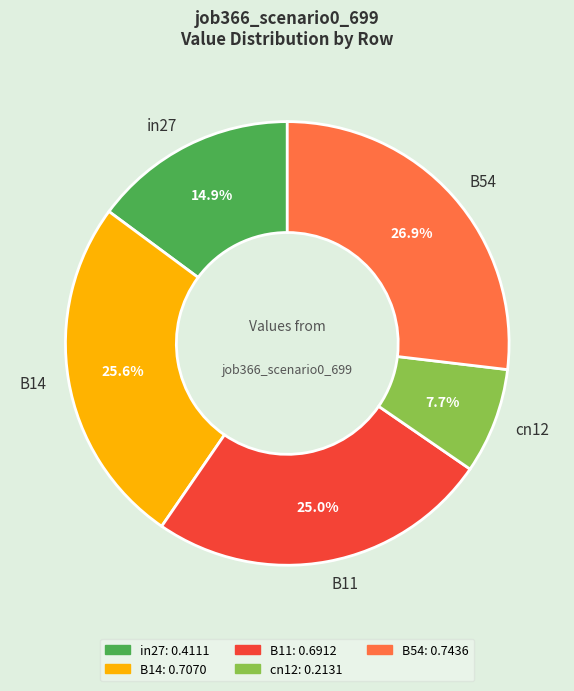

True or false: cn12 accounts for 18% of the total.

False